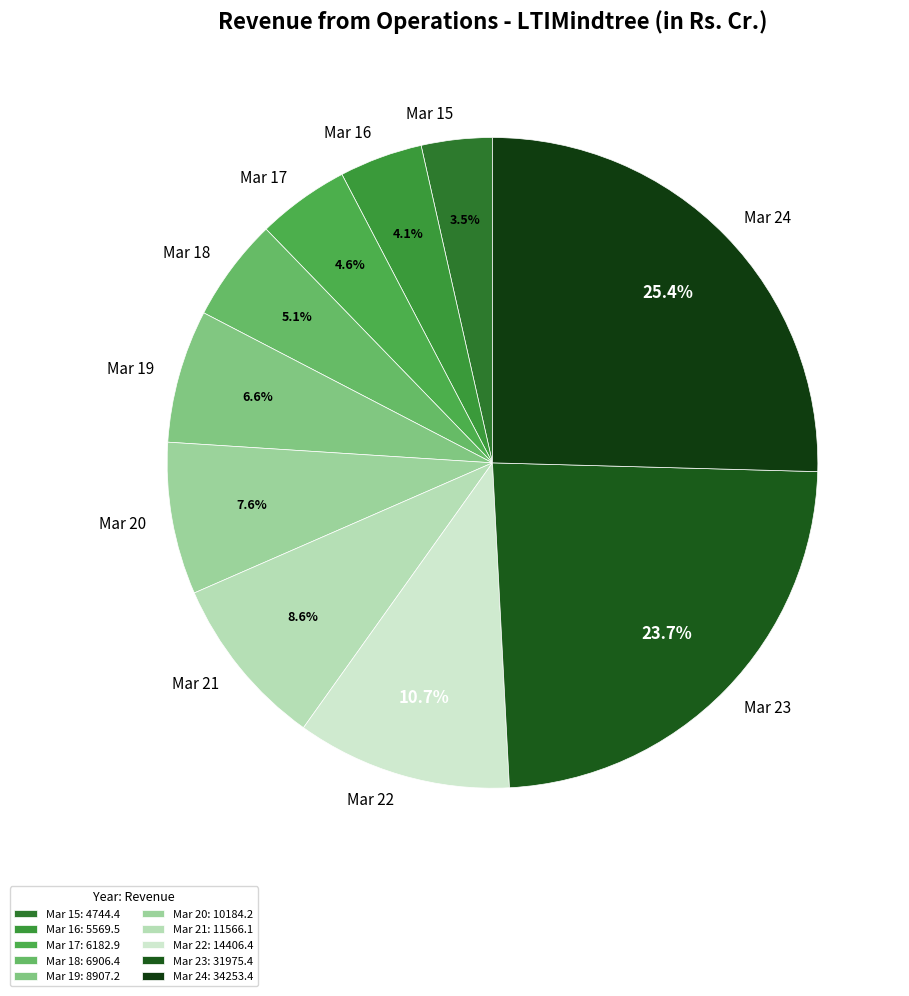

Combined, do Mar 20 and Mar 15 account for over 50%?

No